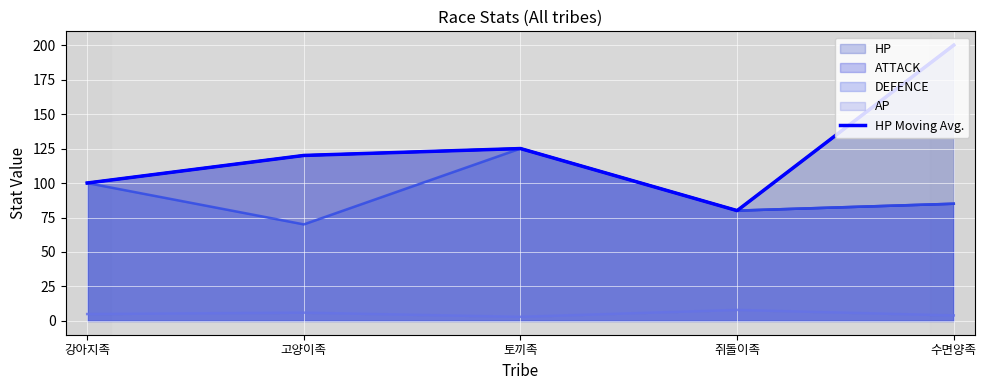

What is the difference between the maximum and minimum values in the ATTACK line series?

45